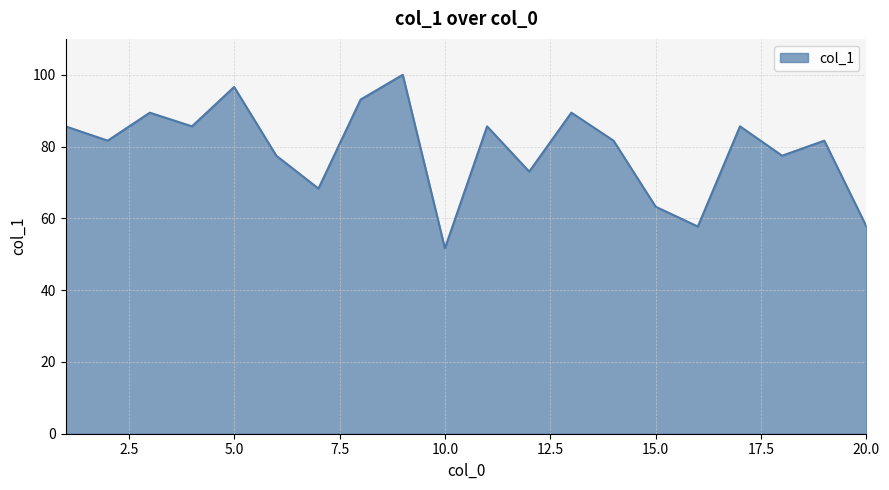

What is the difference between the maximum and minimum values?

48.4